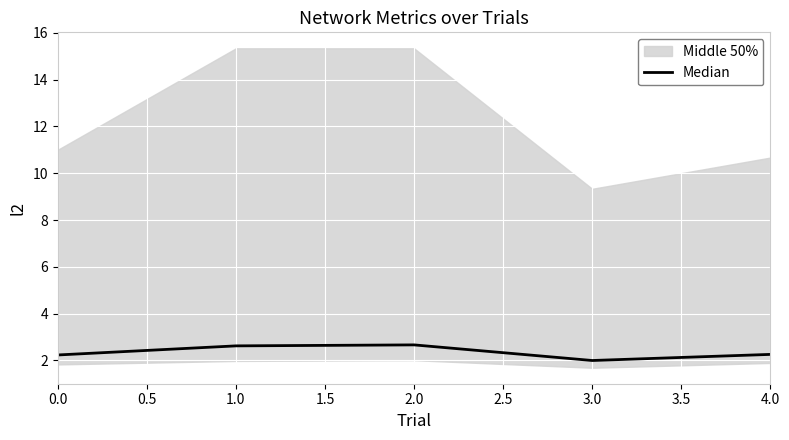

Count the number of categories in the chart.

5